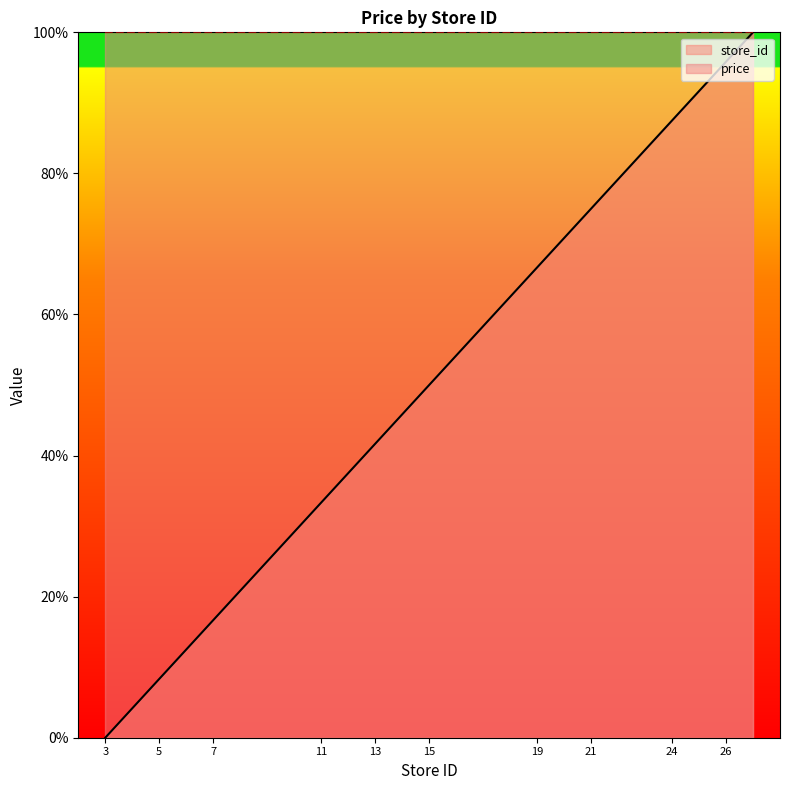

Does the chart have visible grid lines?

No